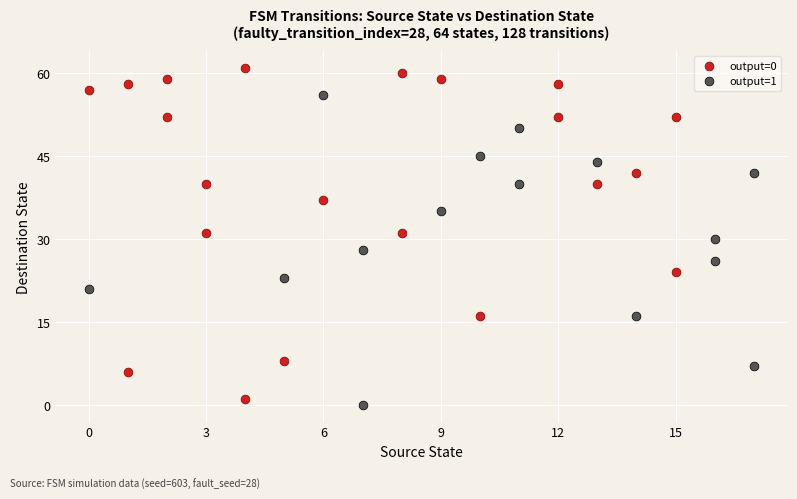

Which series contains the highest Y value?

output=0